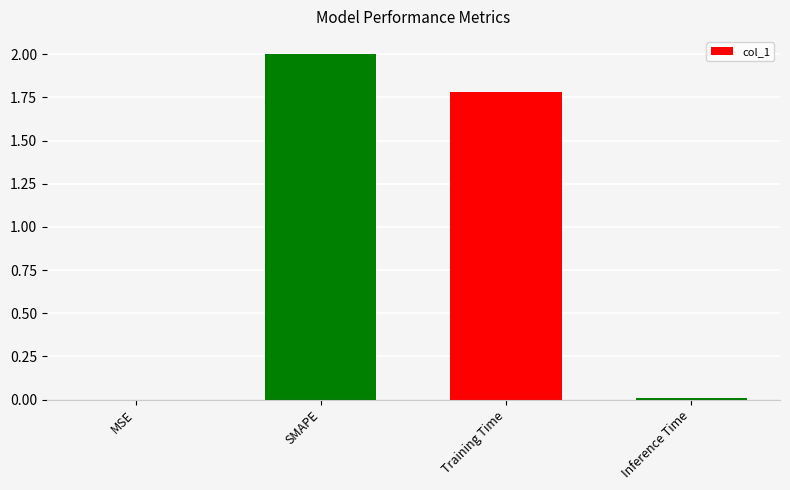

The chart shows a value of 0.0 at MSE. True or false?

True